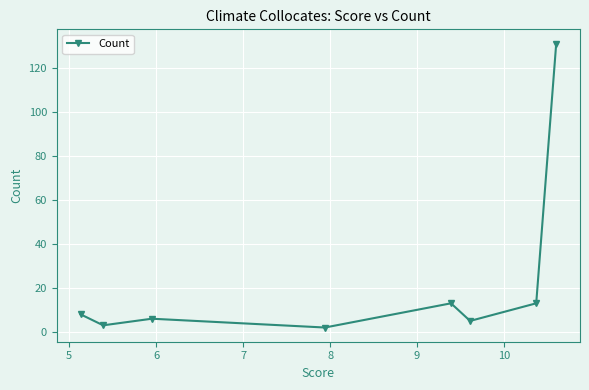

What is the greatest value displayed?

131